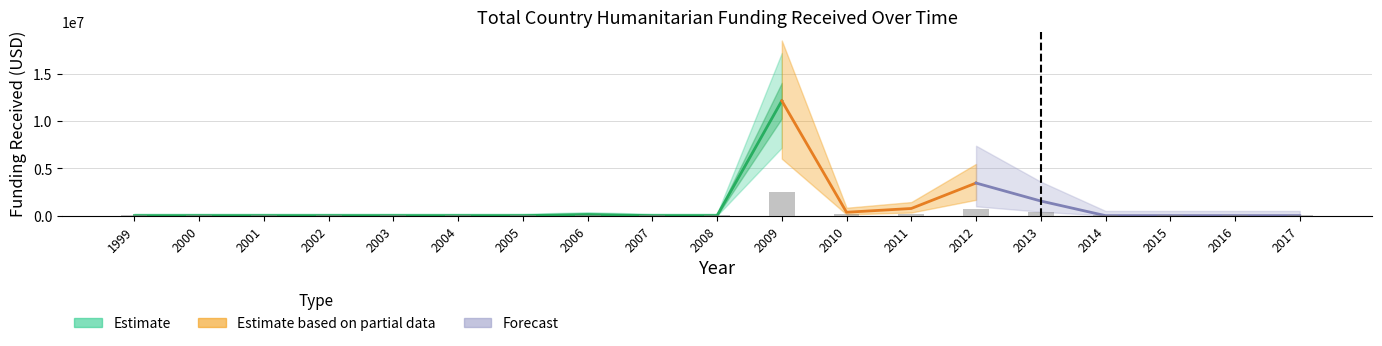

What is the smallest value displayed?

50000.0